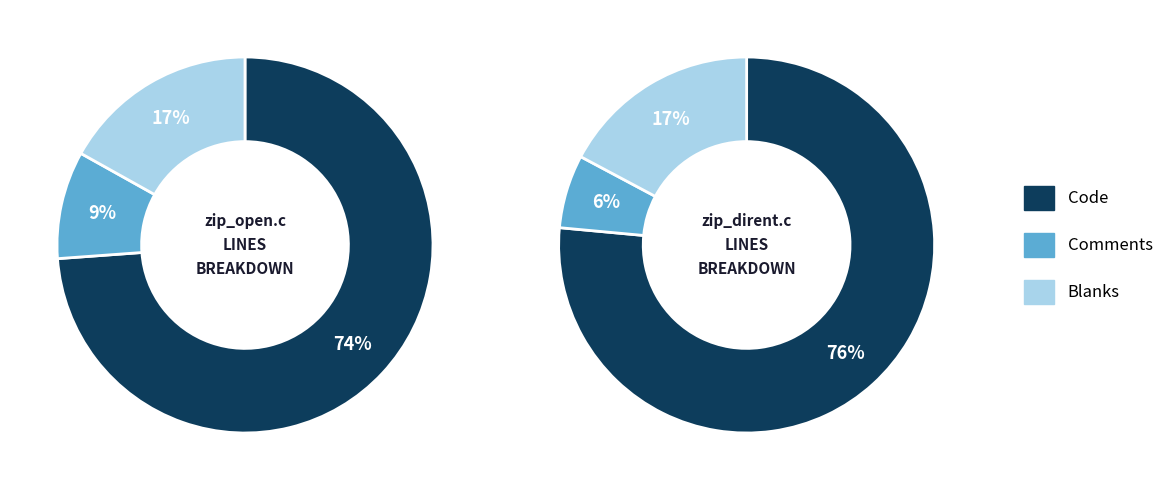

Rank the series by their maximum value, from lowest to highest.

zip_open.c, zip_dirent.c